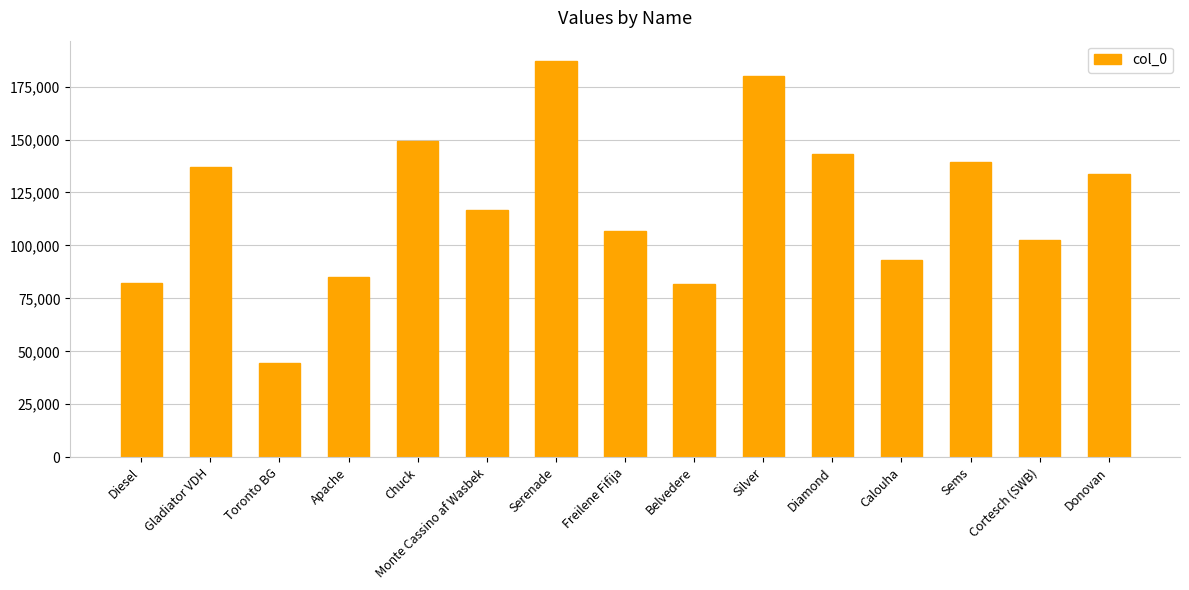

How many data points are less than 116676?

7